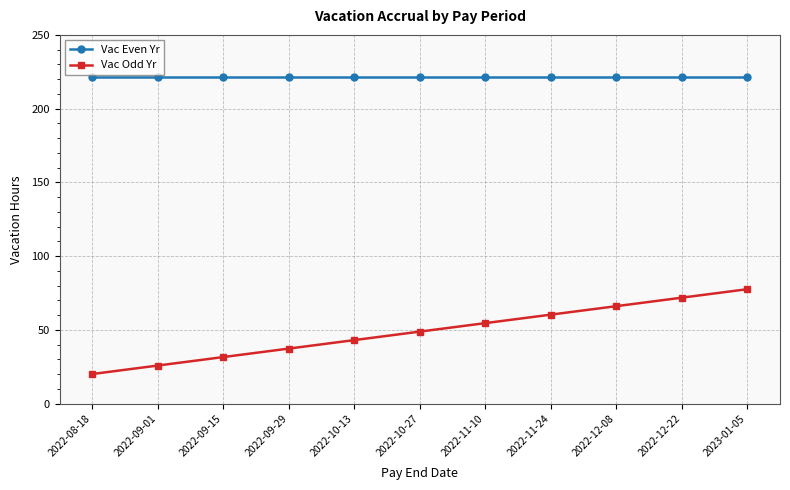

Which series changed the most between 2022-09-01 and 2022-12-22?

Vac Odd Yr